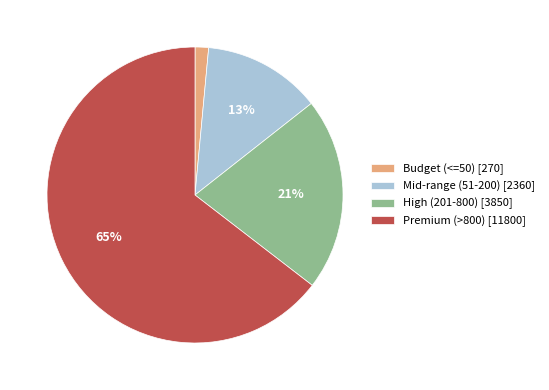

To the nearest percent, what is the combined percentage of Premium (>800) [11800] and Budget (<=50) [270]?

66%